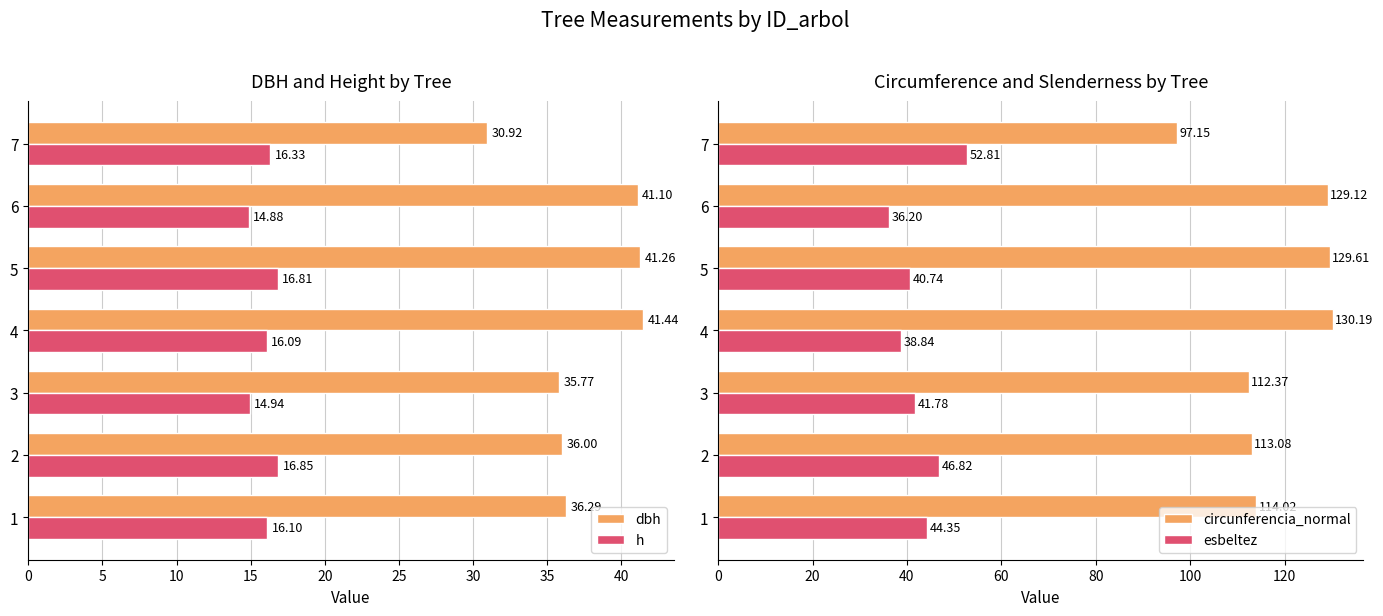

Are the bars horizontal?

Yes